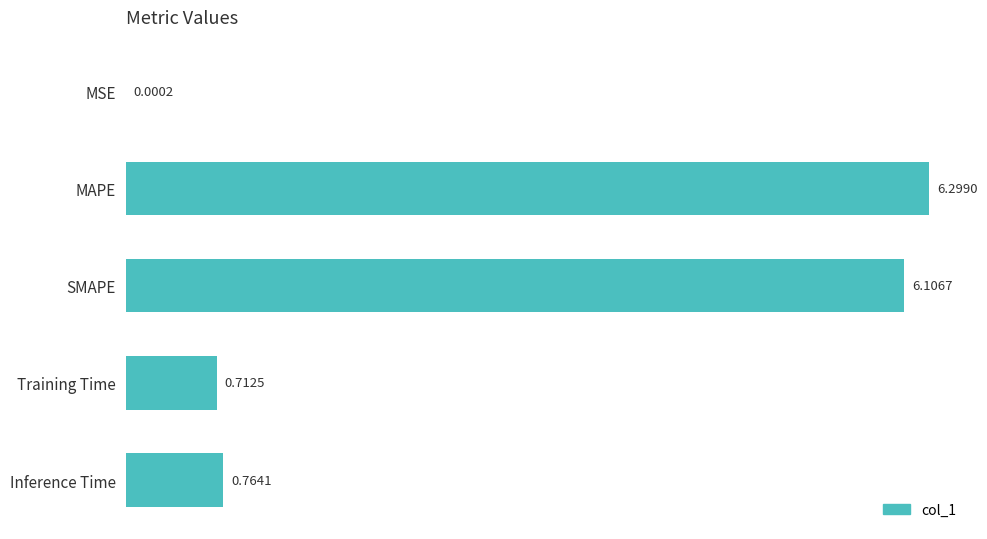

Between SMAPE and MAPE, which is larger?

MAPE